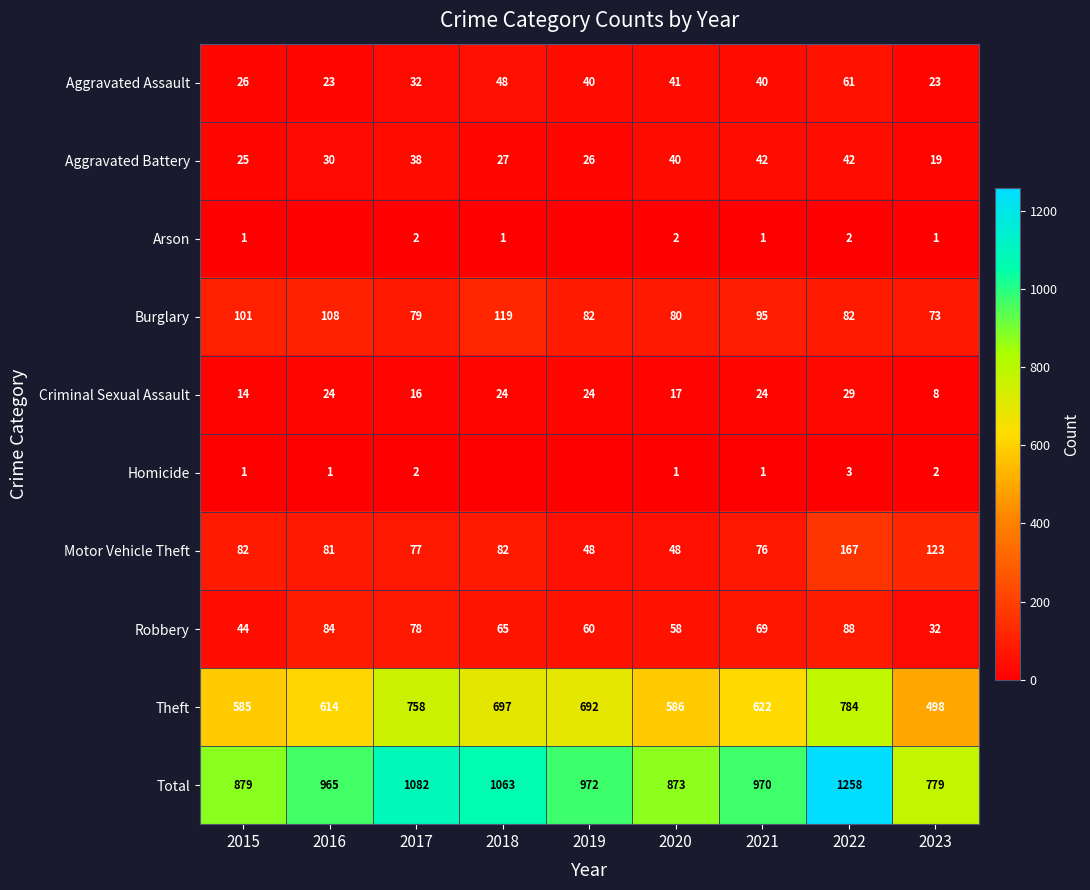

At how many categories does at least one series exceed 271?

9